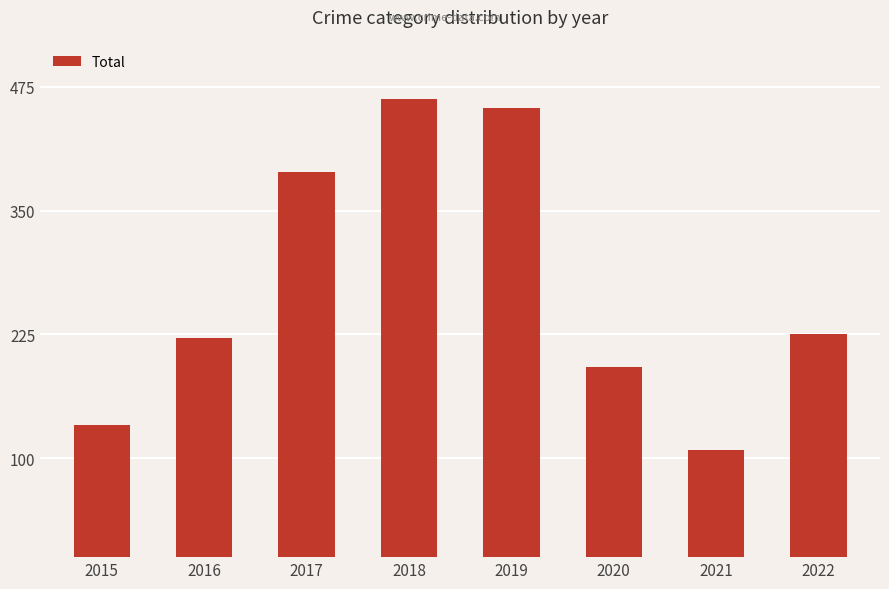

What is the change in value from 2016 to 2020?

-29